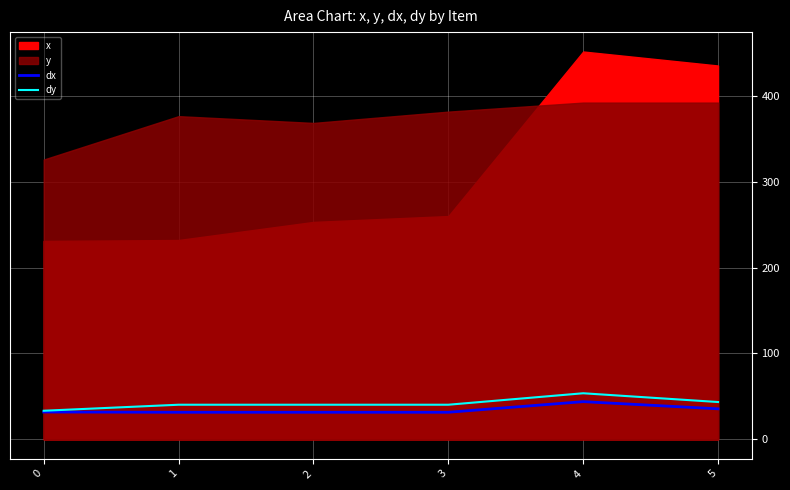

The value of dx at 4 is 43.9. True or false?

True